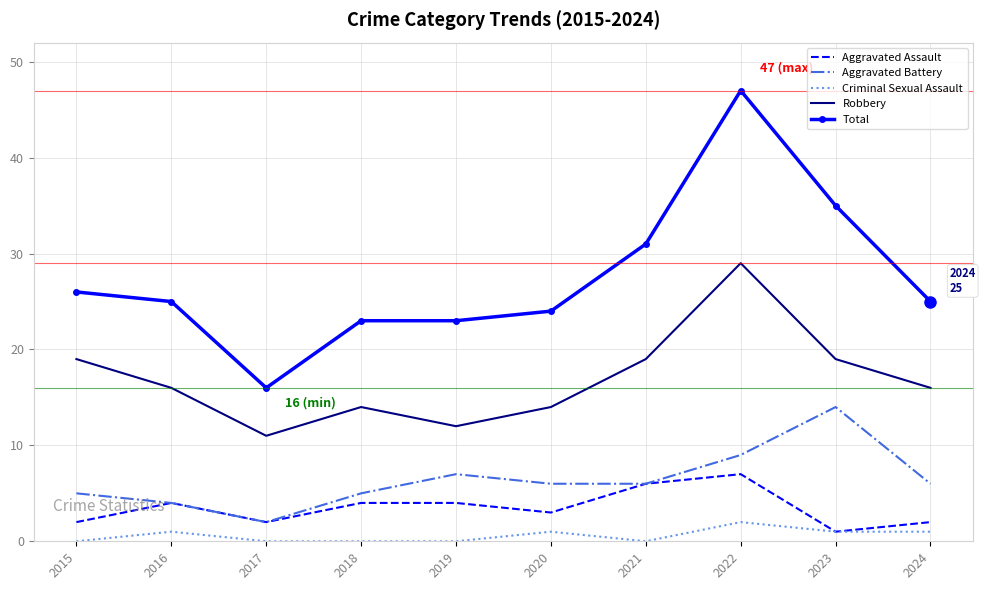

True or false: Criminal Sexual Assault and Aggravated Battery intersect in this chart.

False